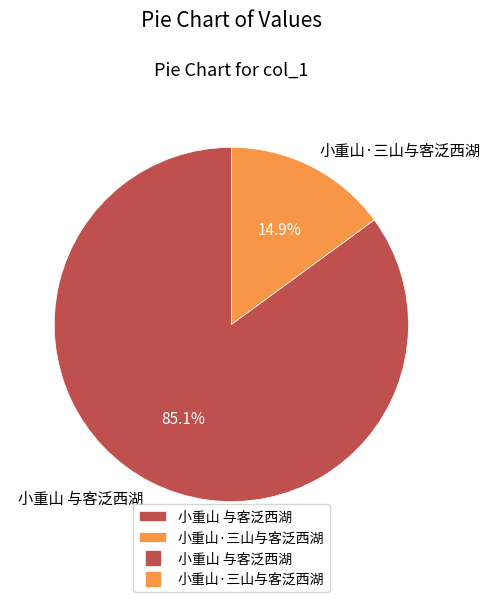

Rank the categories by value from highest to lowest.

小重山 与客泛西湖, 小重山·三山与客泛西湖